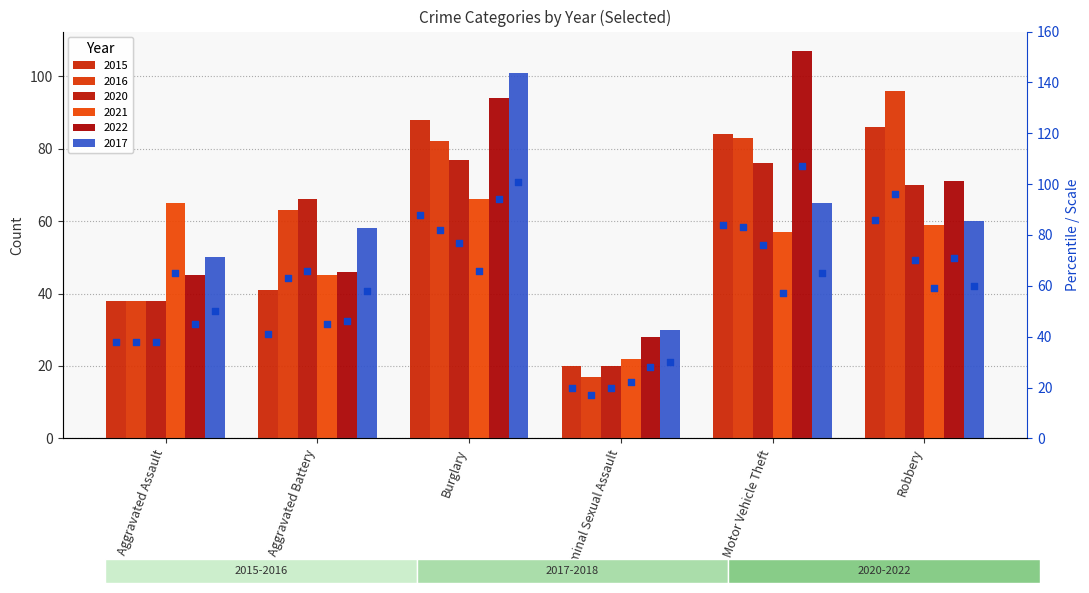

Which has a higher value, Motor Vehicle Theft or Robbery?

Robbery